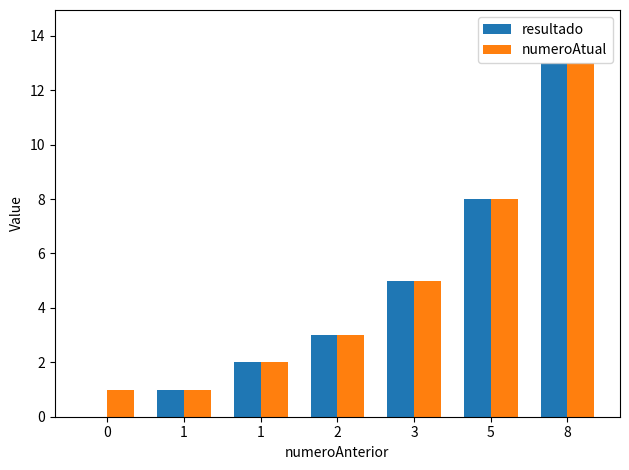

Count the number of categories in the chart.

7